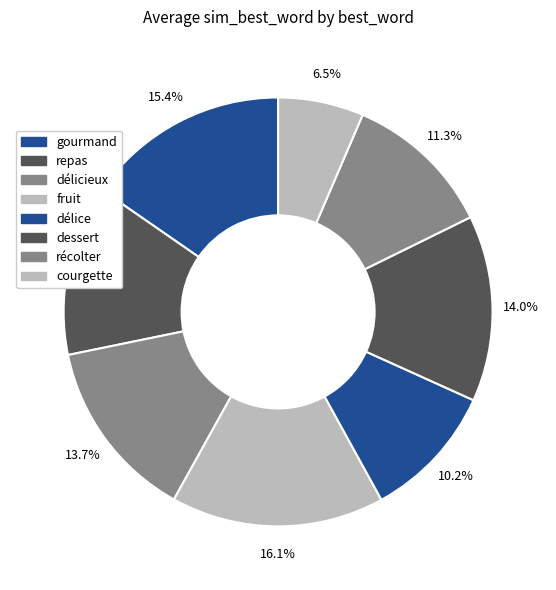

Is there a majority slice in this chart?

No